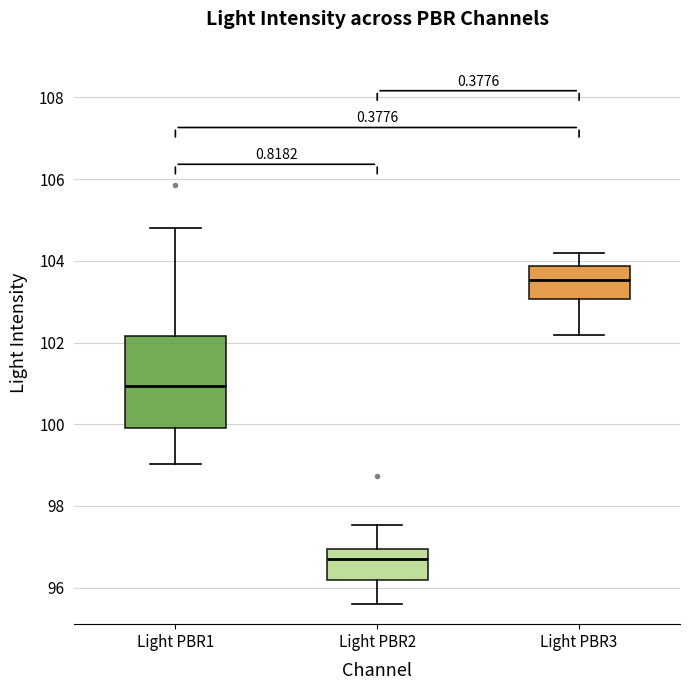

Comparing the boxes themselves (not the whiskers), which one is the tallest?

Light PBR1